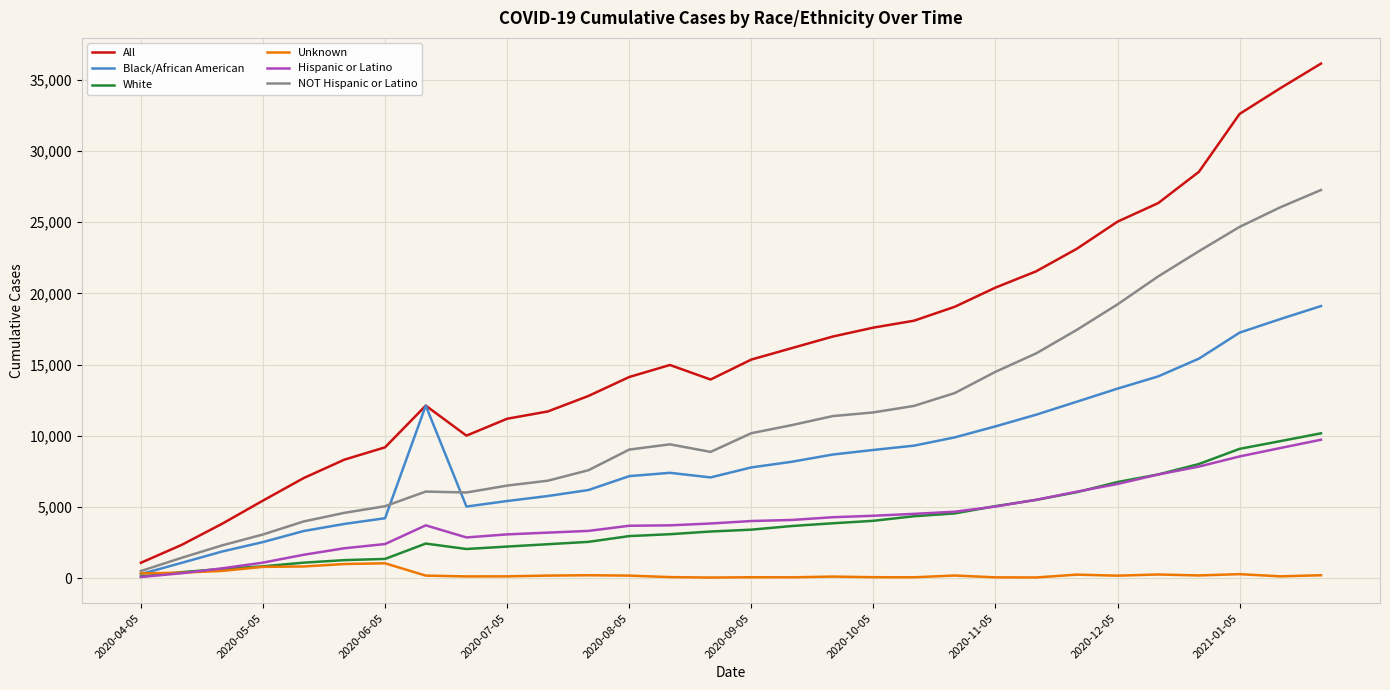

True or false: White and All intersect in this chart.

False